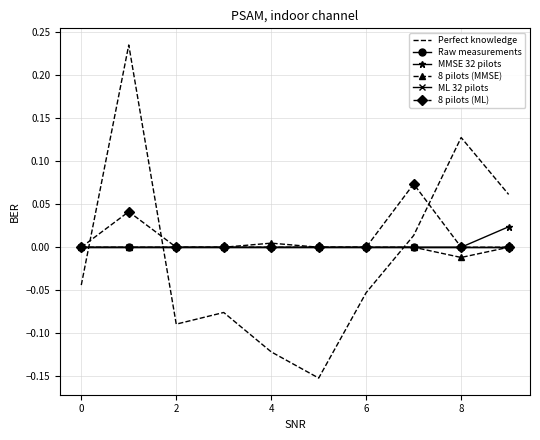

How many lines are shown in the chart?

6